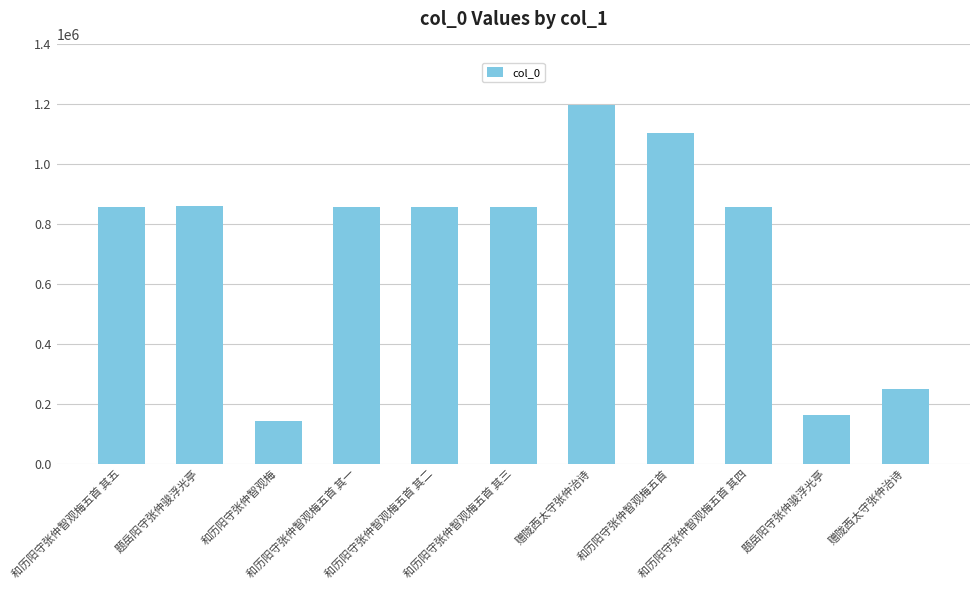

Are the bars horizontal?

No